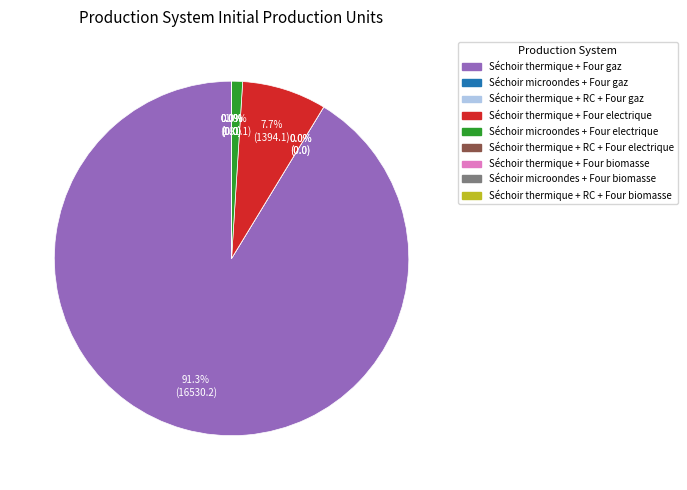

How many slices are in this pie chart?

9